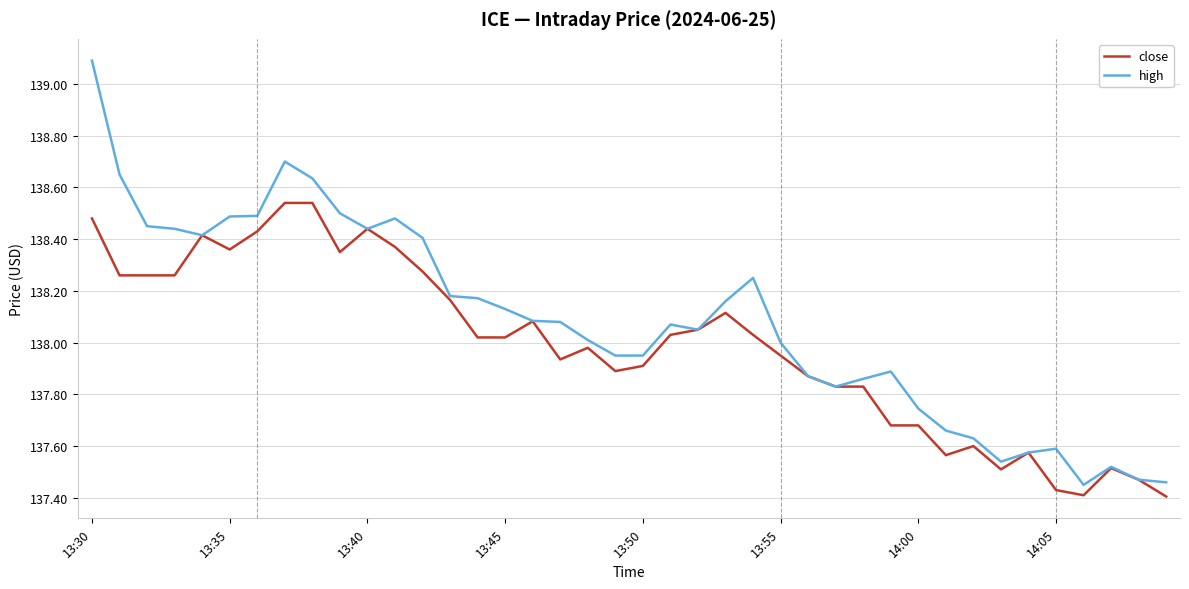

How many series are shown in this chart?

2